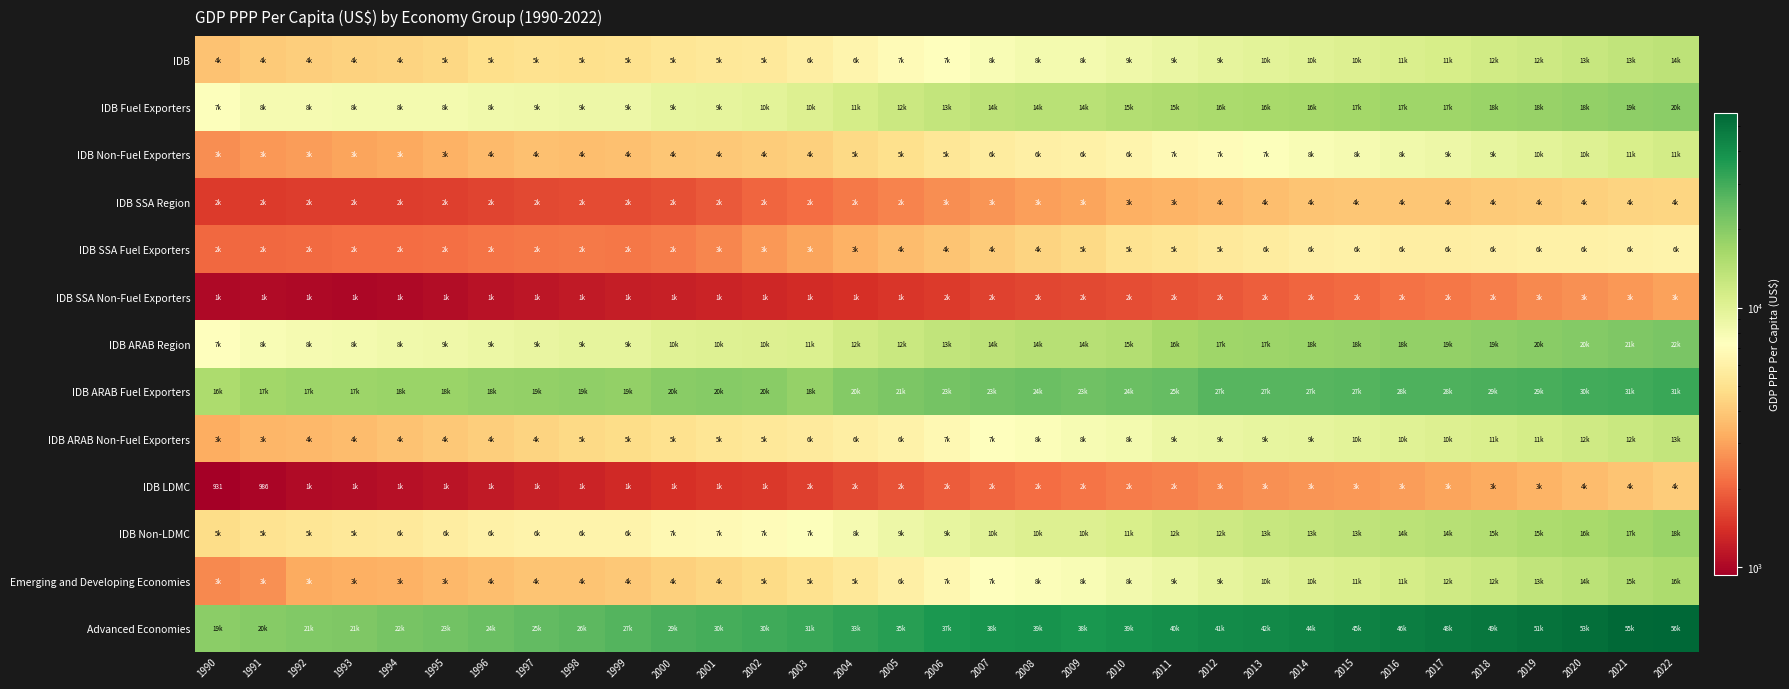

Between 2003 and 2014, which series saw the biggest shift?

Advanced Economies